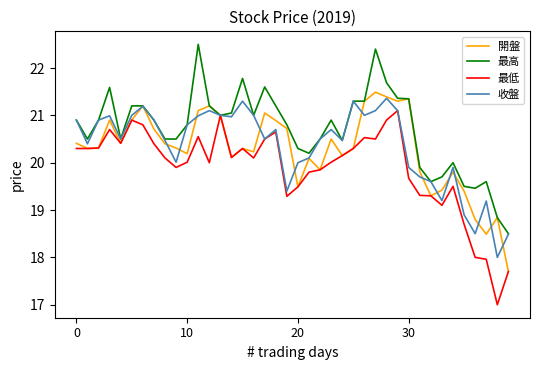

Which series has the largest total across all categories?

最高